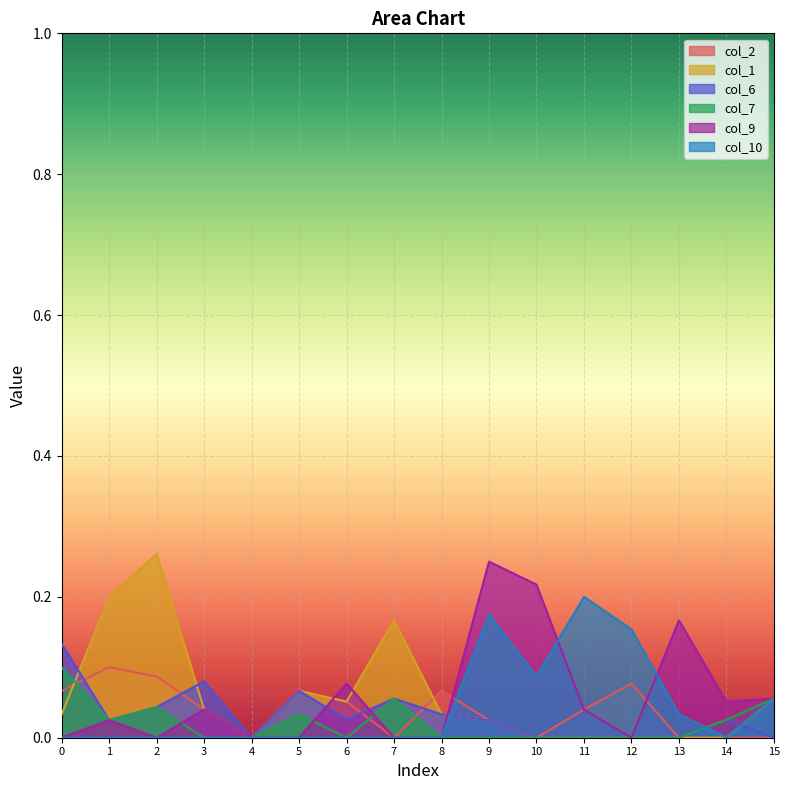

What is the value of the col_9 point at the 7th from the left?

0.1